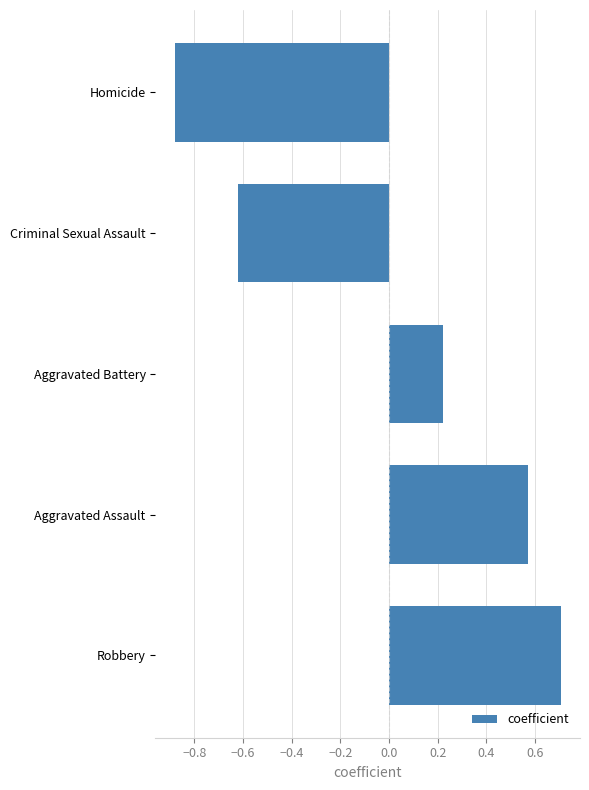

True or false: the data shows -1.3 at Homicide.

False